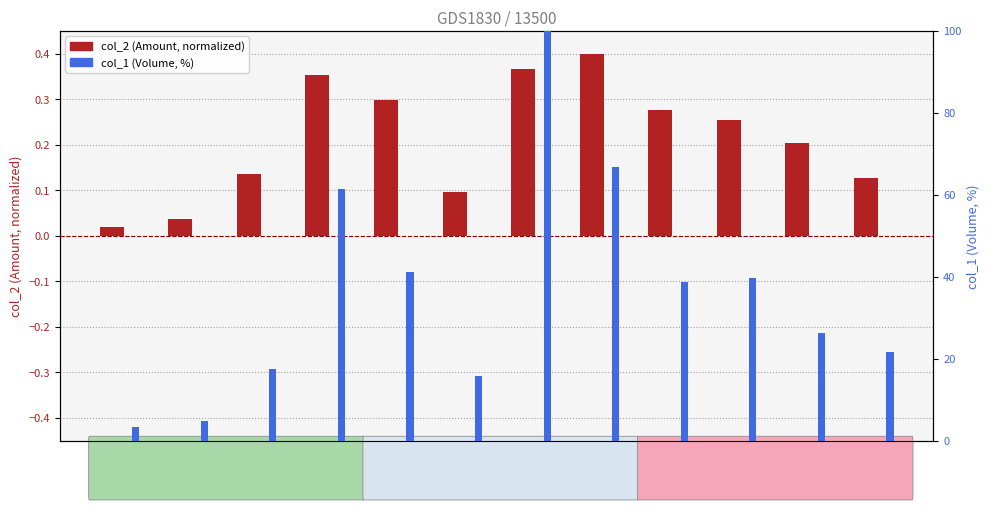

Which category has the highest value in the col_1 (Volume) series?

tx=7